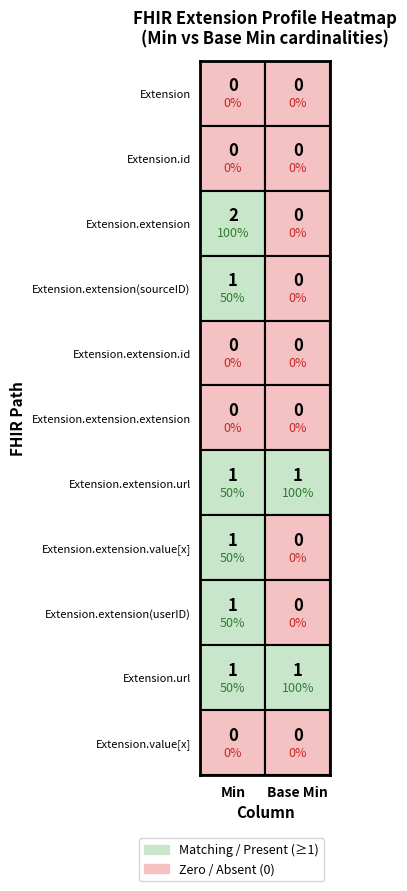

Is it true that Extension.url equals 2 at 0?

False